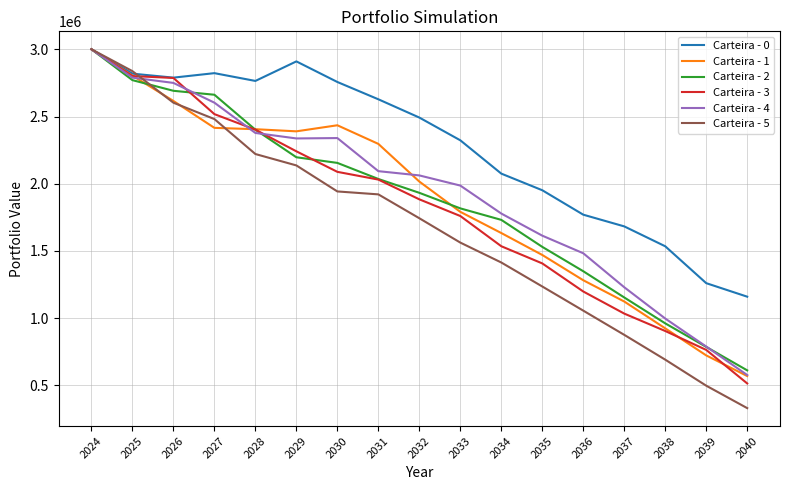

What is the smallest value displayed?

331530.3